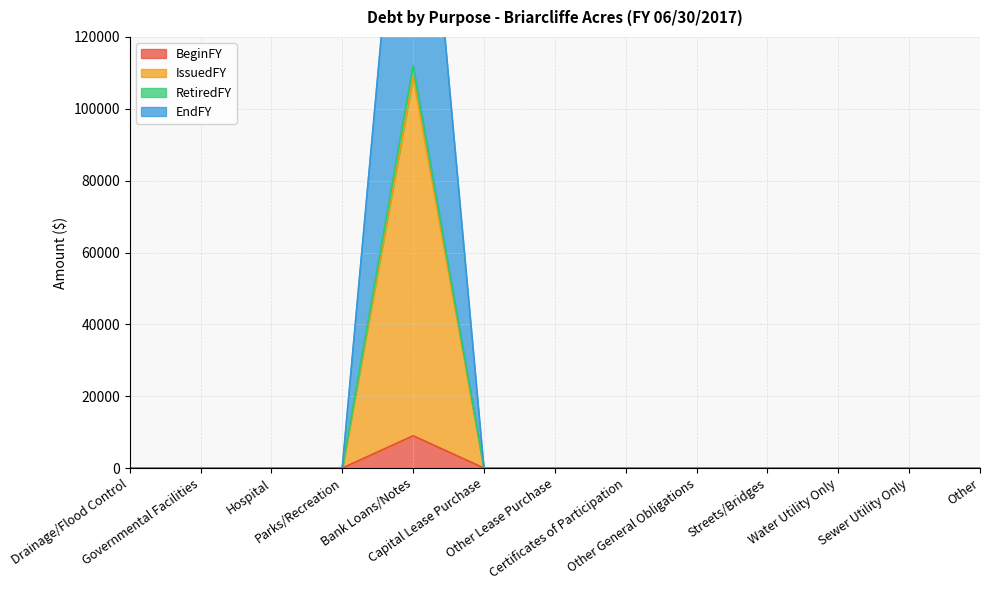

Count the number of data series in this chart.

4